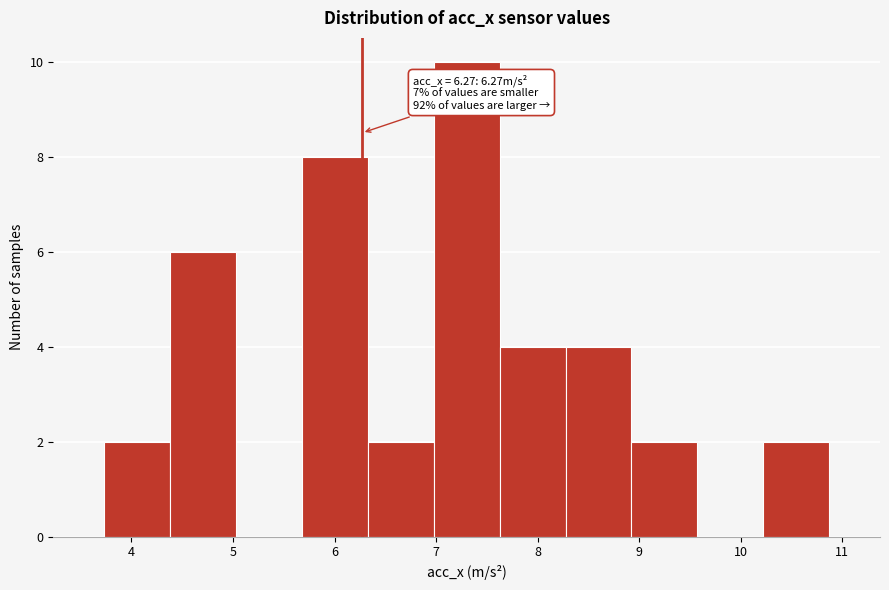

Which range on the x-axis has the tallest bar?

7.0 to 7.6